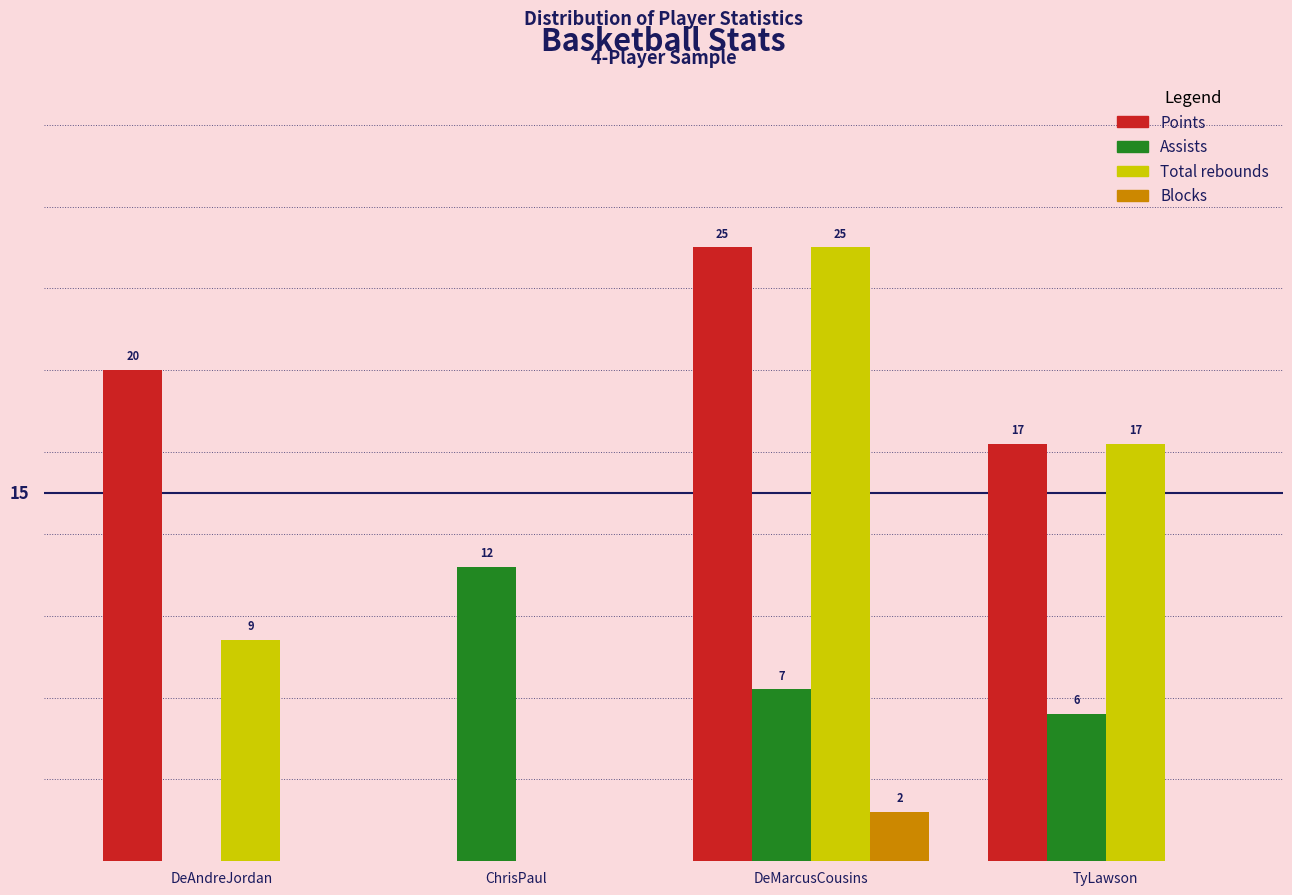

At which category is the sum across all series the highest?

DeMarcusCousins